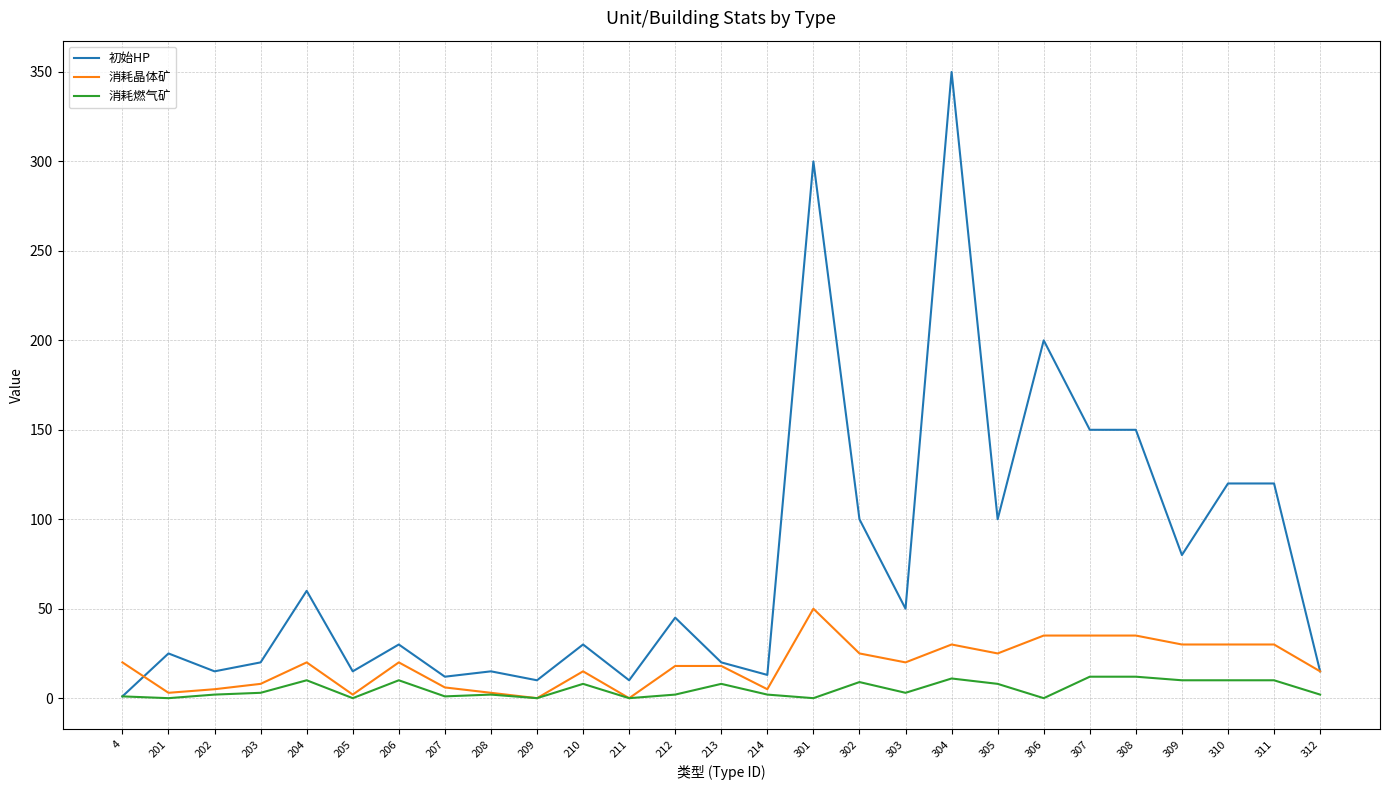

Which label corresponds to the largest value in the chart?

304